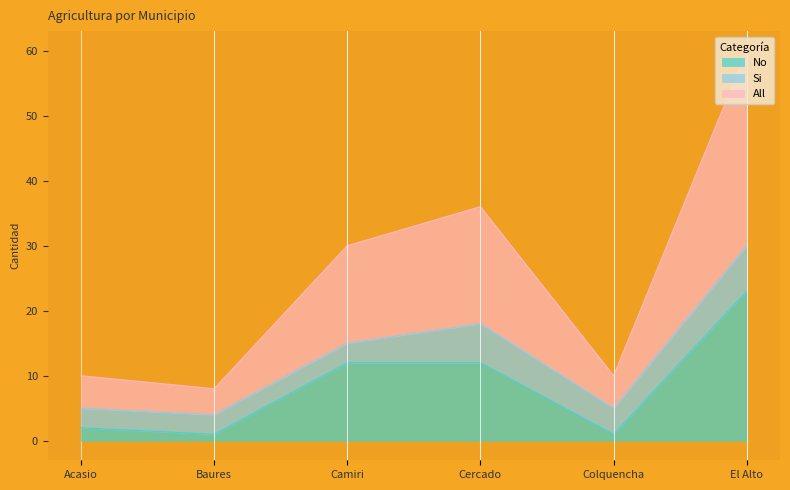

What is the difference between the No values at Acasio and Camiri?

10